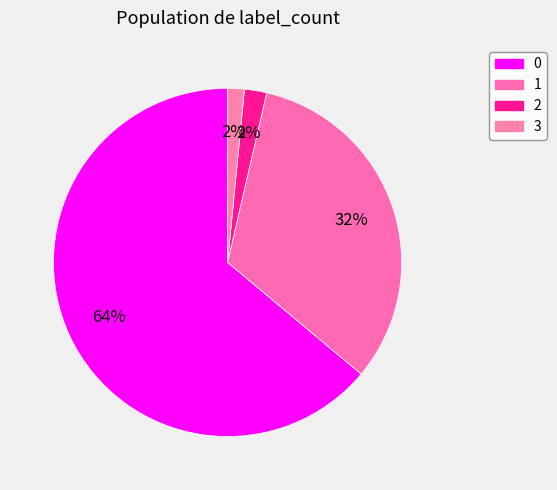

To the nearest percent, what is the average slice percentage?

25%